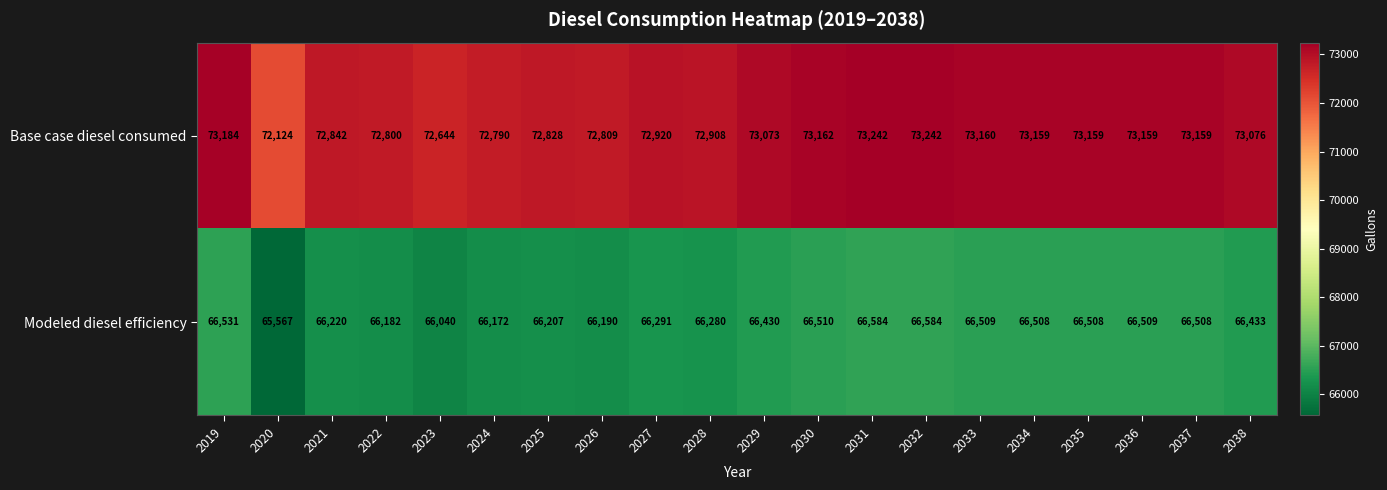

Which series has the largest total across all categories?

Base case diesel consumed